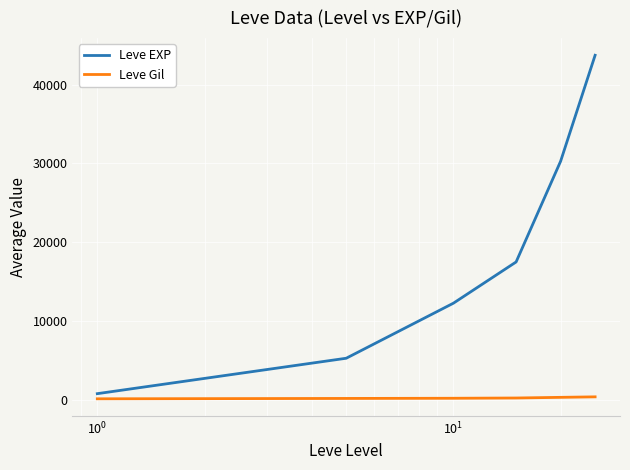

True or false: Leve EXP has more than 0 points higher than both neighbors.

False